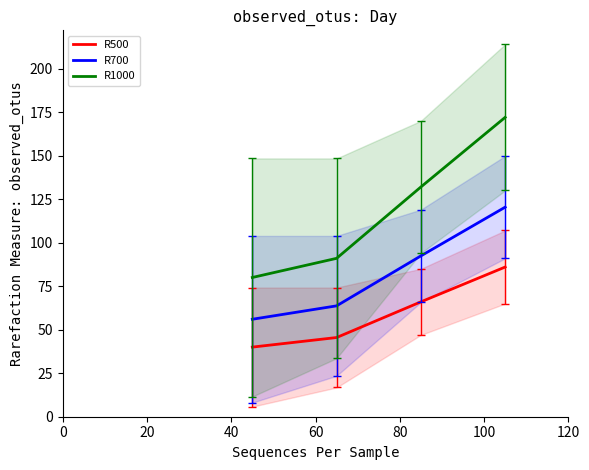

What is the highest value of the R1000 series?

172.0